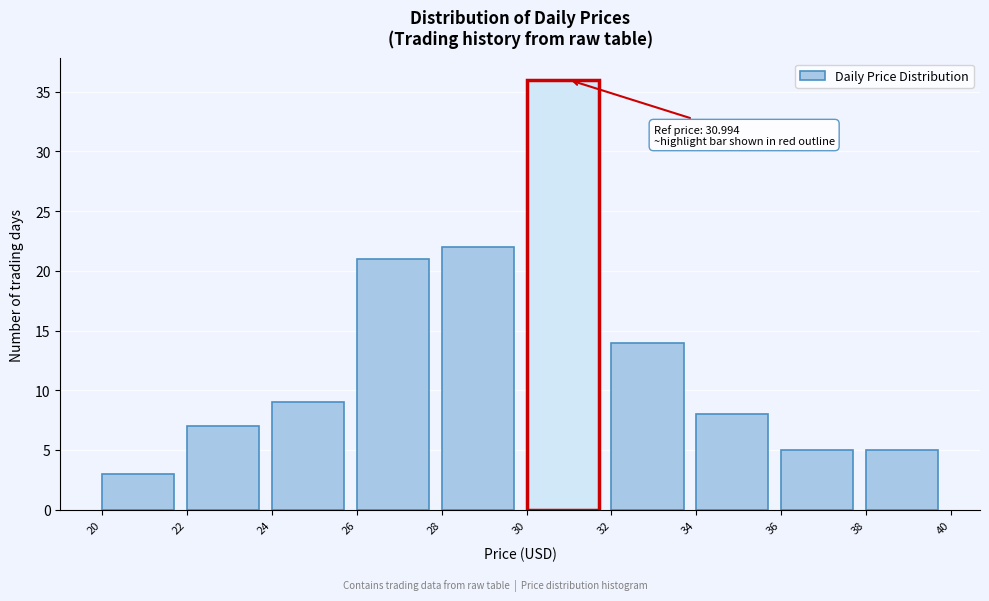

Which range on the x-axis has the tallest bar?

30 to 32